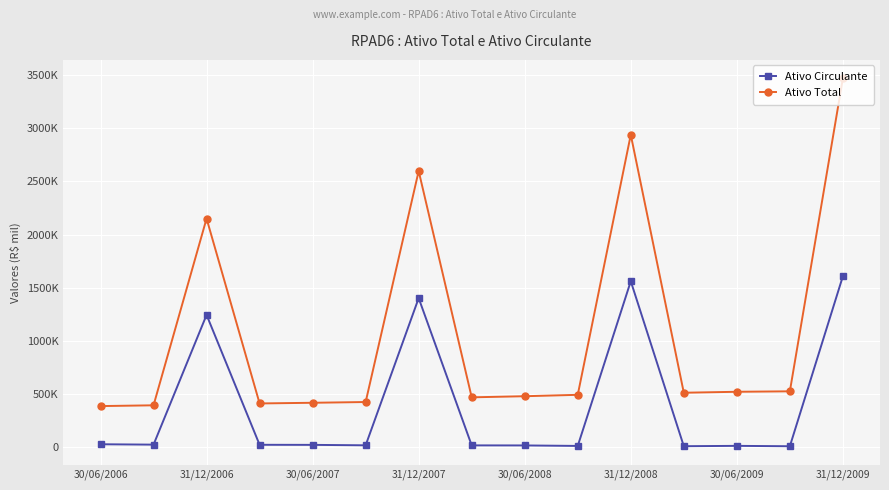

Is this an area chart (filled region under the line)?

No